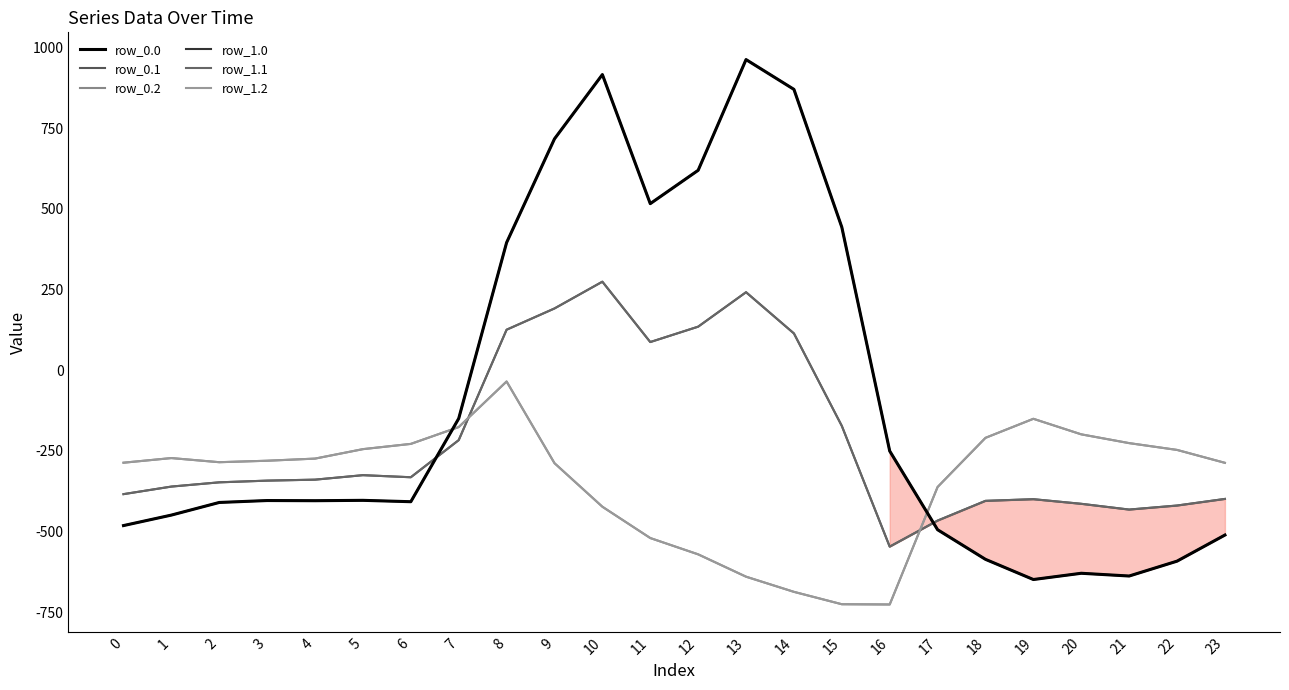

What is the minimum value shown in the chart?

-726.6